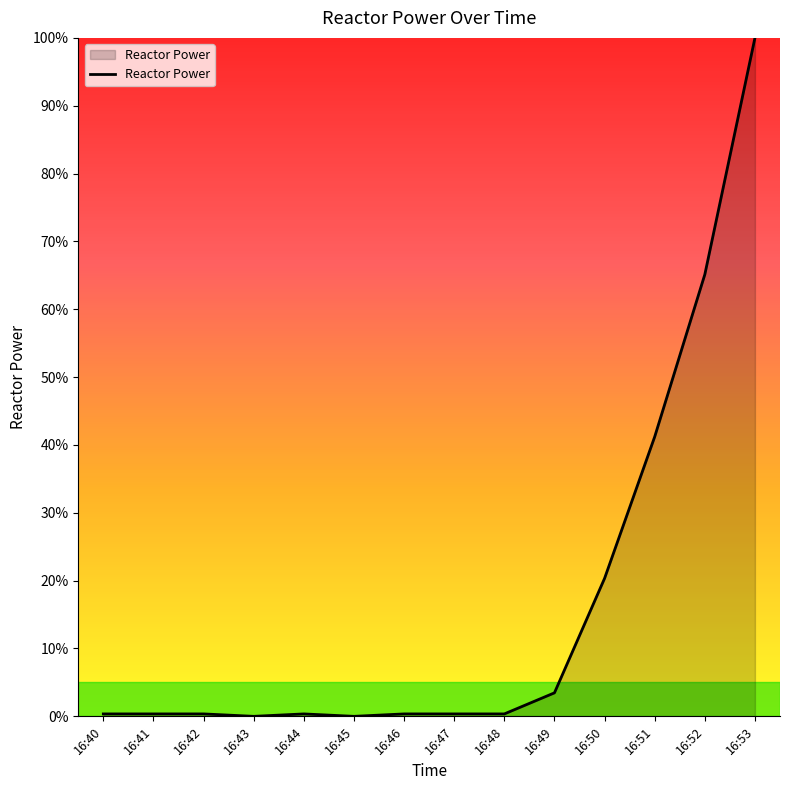

What is the average value?

0.2